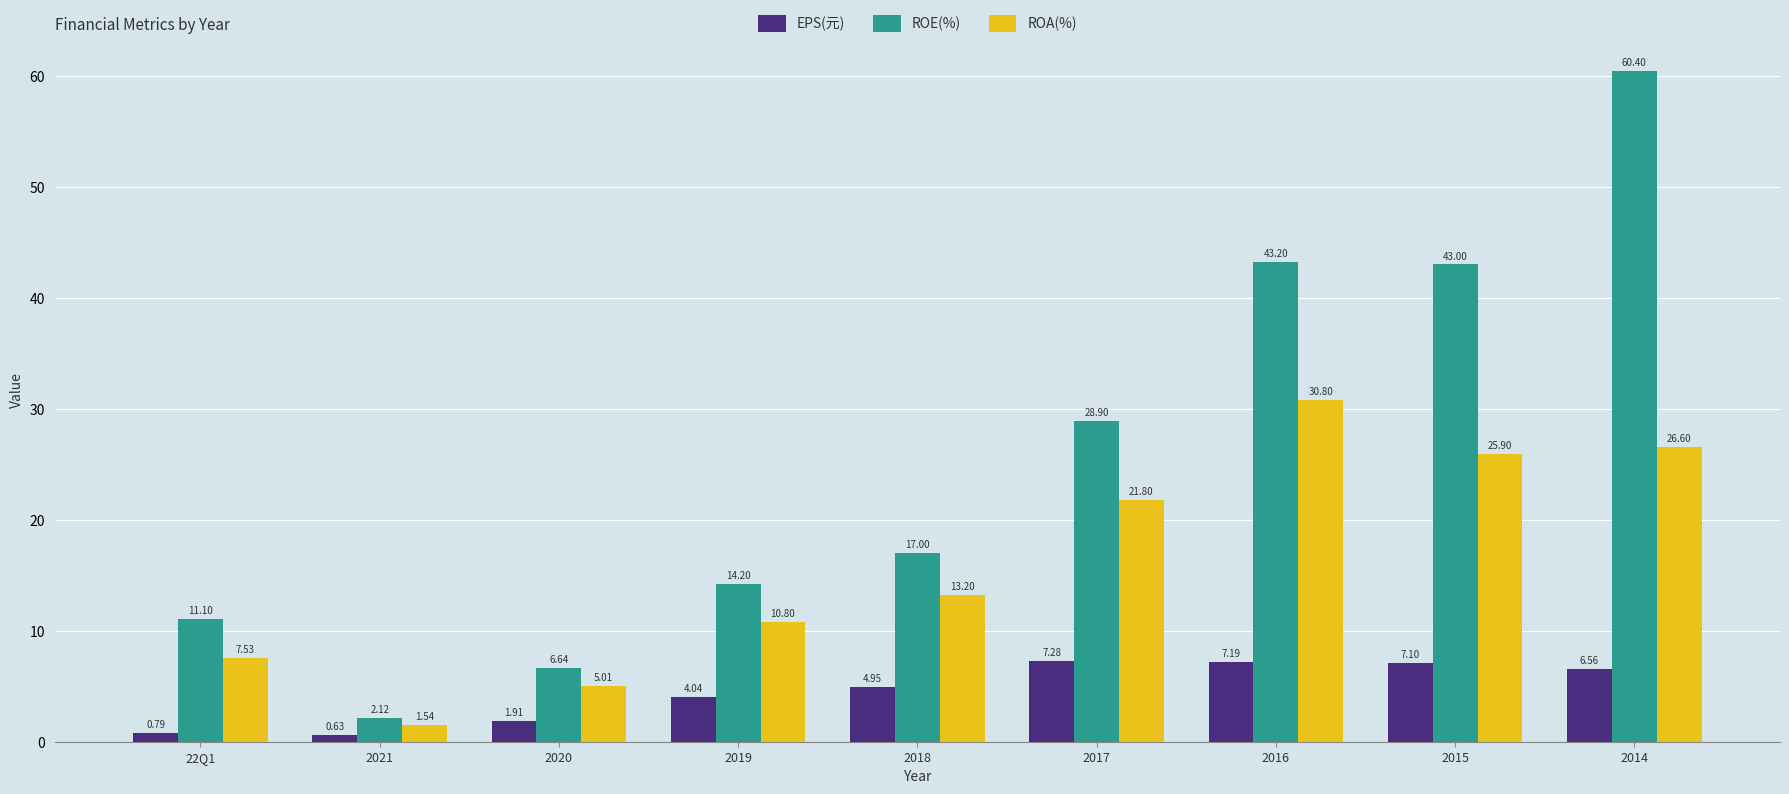

Which category has the highest value across all series?

2014